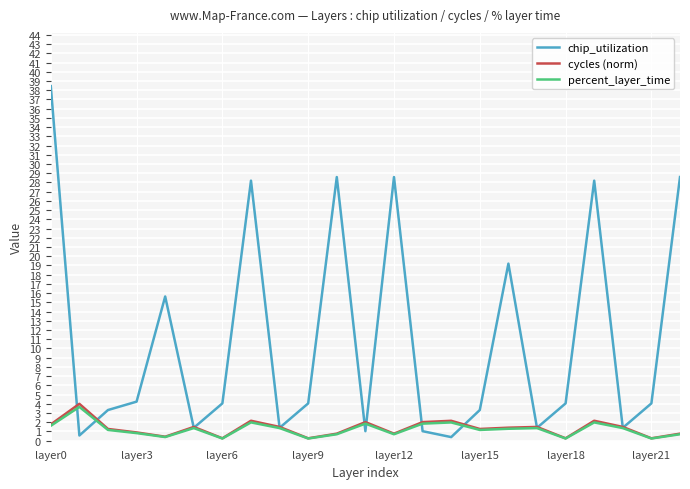

At how many categories does at least one series exceed 8?

8